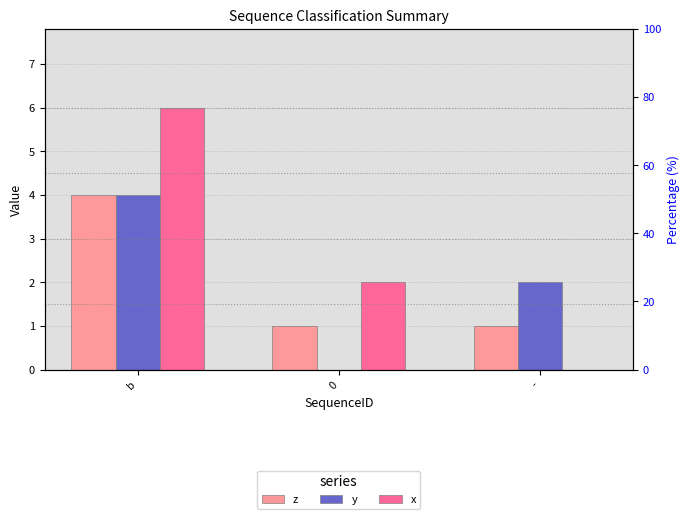

Read the z value at b.

4